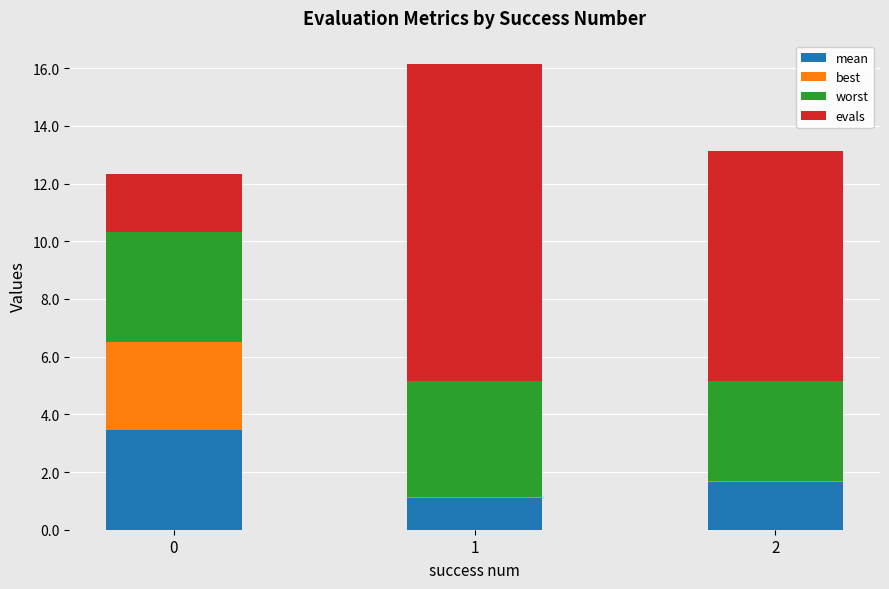

What is the highest value of the mean series?

3.4